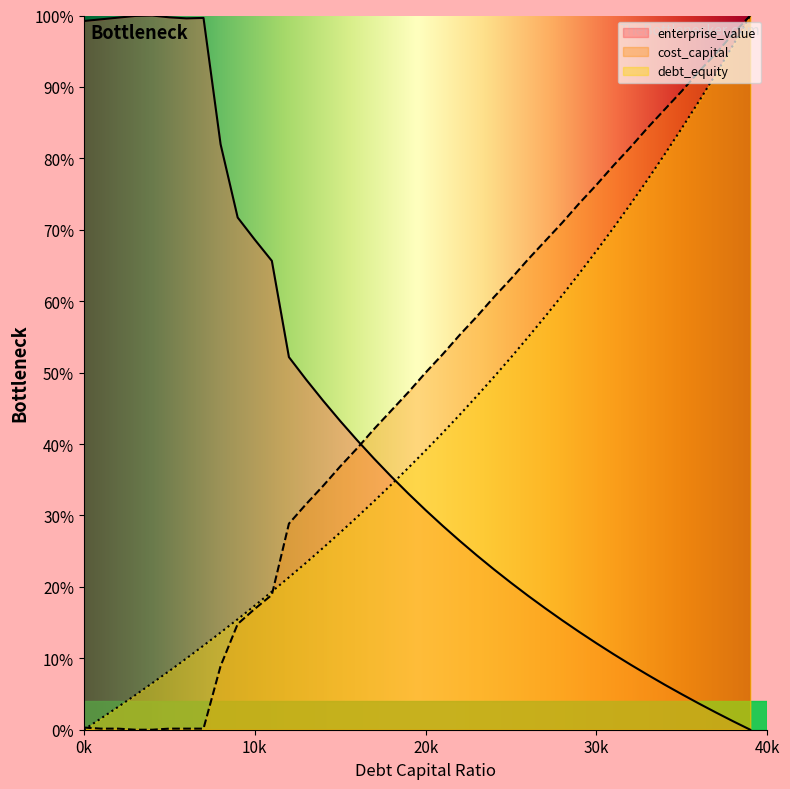

What are all the series names shown in the legend?

enterprise_value, cost_capital, debt_equity